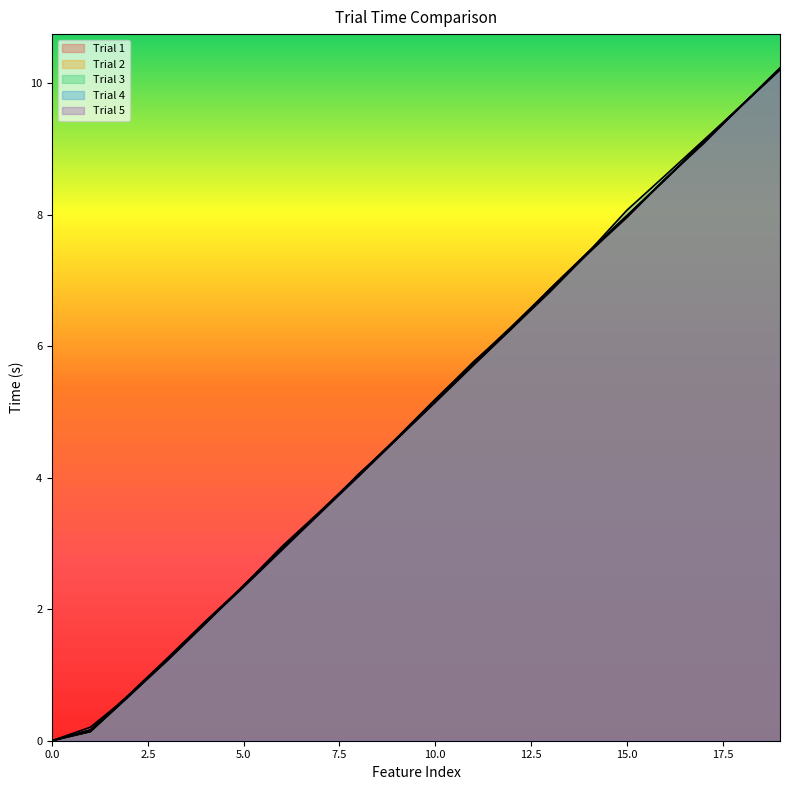

Reading right to left, what are all the values shown in this chart?

Trial 1: 10.2	9.7	9.1	8.5	8.0	7.4	6.9	6.3	5.8	5.2	4.6	4.1	3.5	2.9	2.3	1.8	1.2	0.7	0.2	0.0
Trial 2: 10.2	9.7	9.1	8.5	8.0	7.4	6.9	6.3	5.7	5.1	4.6	4.0	3.5	2.9	2.4	1.8	1.2	0.7	0.1	0.0
Trial 3: 10.2	9.7	9.1	8.5	8.0	7.4	6.8	6.3	5.7	5.2	4.6	4.0	3.5	2.9	2.4	1.8	1.2	0.7	0.1	0.0
Trial 4: 10.2	9.7	9.1	8.6	8.1	7.4	6.9	6.3	5.8	5.2	4.6	4.0	3.5	3.0	2.4	1.8	1.3	0.7	0.2	0.0
Trial 5: 10.2	9.7	9.1	8.5	8.0	7.4	6.8	6.3	5.7	5.1	4.6	4.0	3.5	2.9	2.3	1.8	1.2	0.7	0.2	0.0